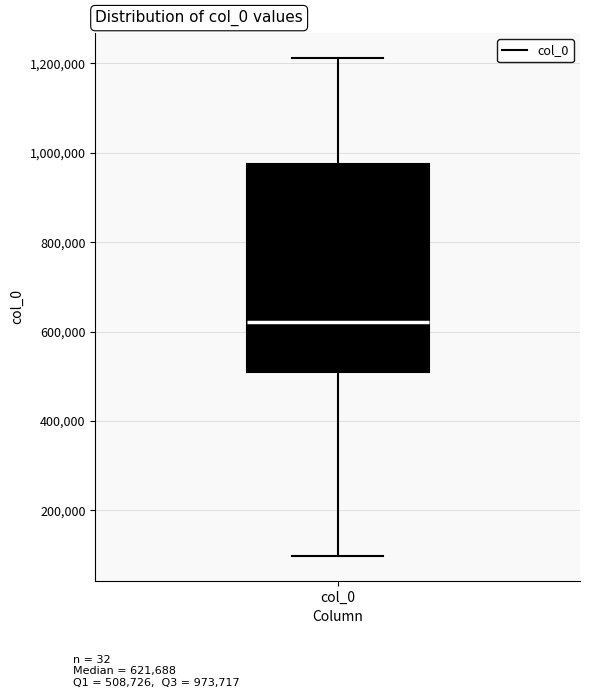

Transcribe this box plot: give where the median line is, the range the box spans, and where the two whiskers end, as read against the y-axis. The values are not printed on the chart, so give them approximately, as read against the axis.

median 620000, box 500000 to 980000, whiskers 100000 to 1220000